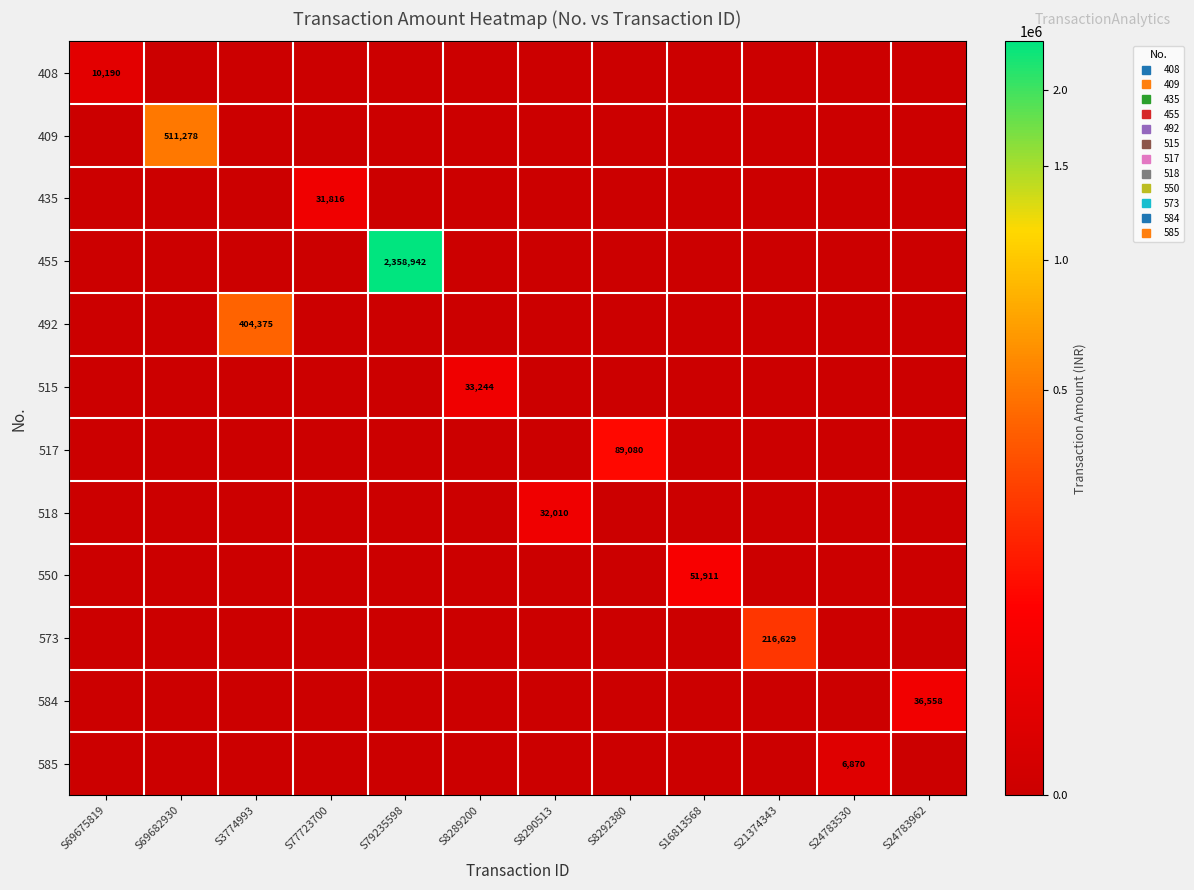

How many categories are shown in the chart?

12